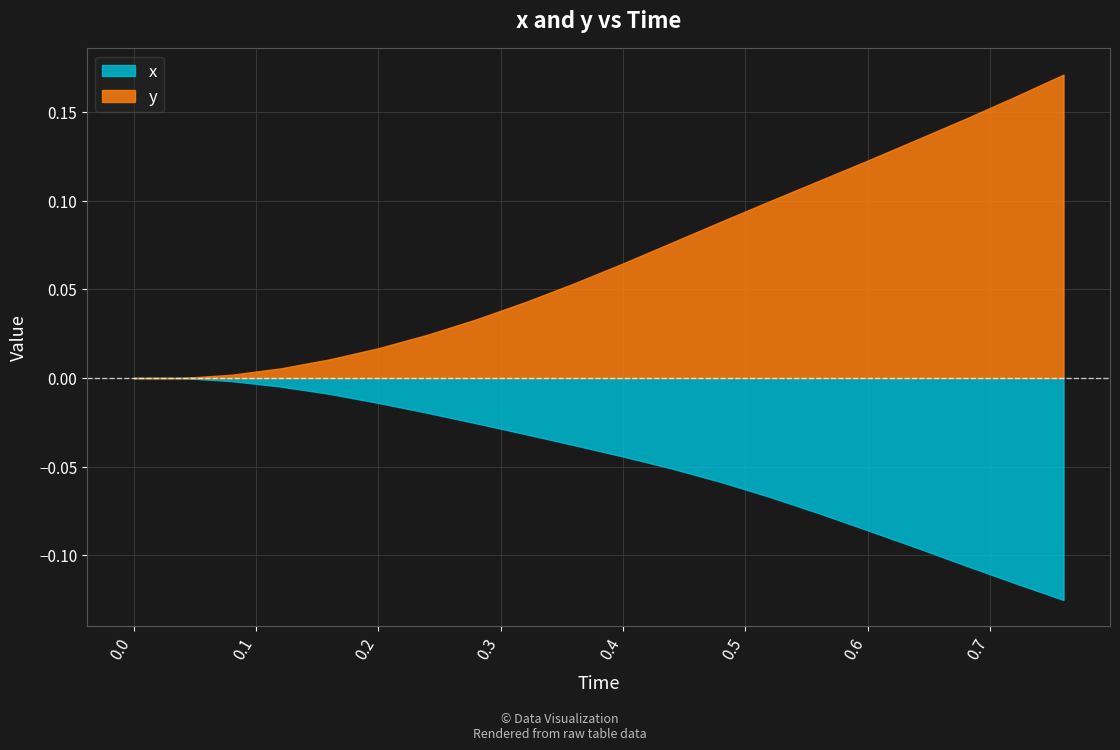

List the labels in order of x value, smallest first.

0.76, 0.72, 0.68, 0.64, 0.6, 0.56, 0.52, 0.48, 0.44, 0.4, 0.36, 0.32, 0.28, 0.24, 0.2, 0.16, 0.12, 0.08, 0.0, 0.04